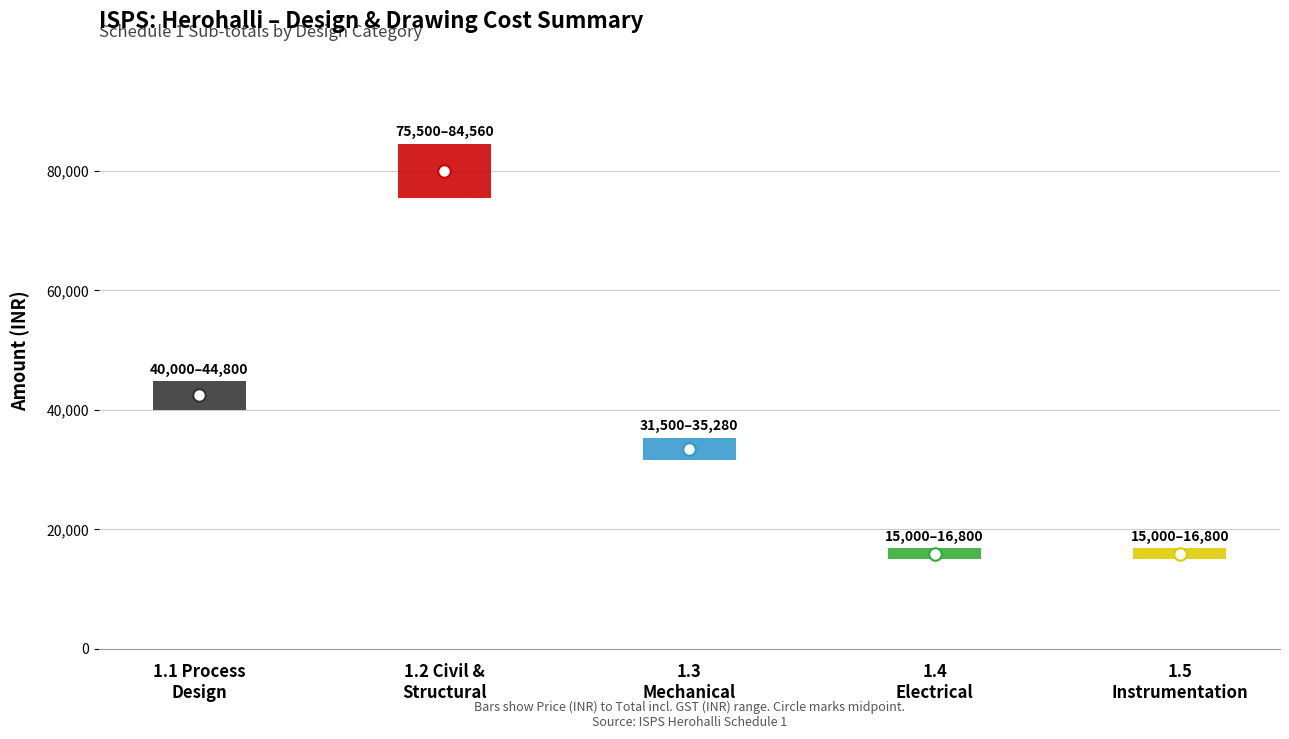

How many categories are shown in the chart?

5